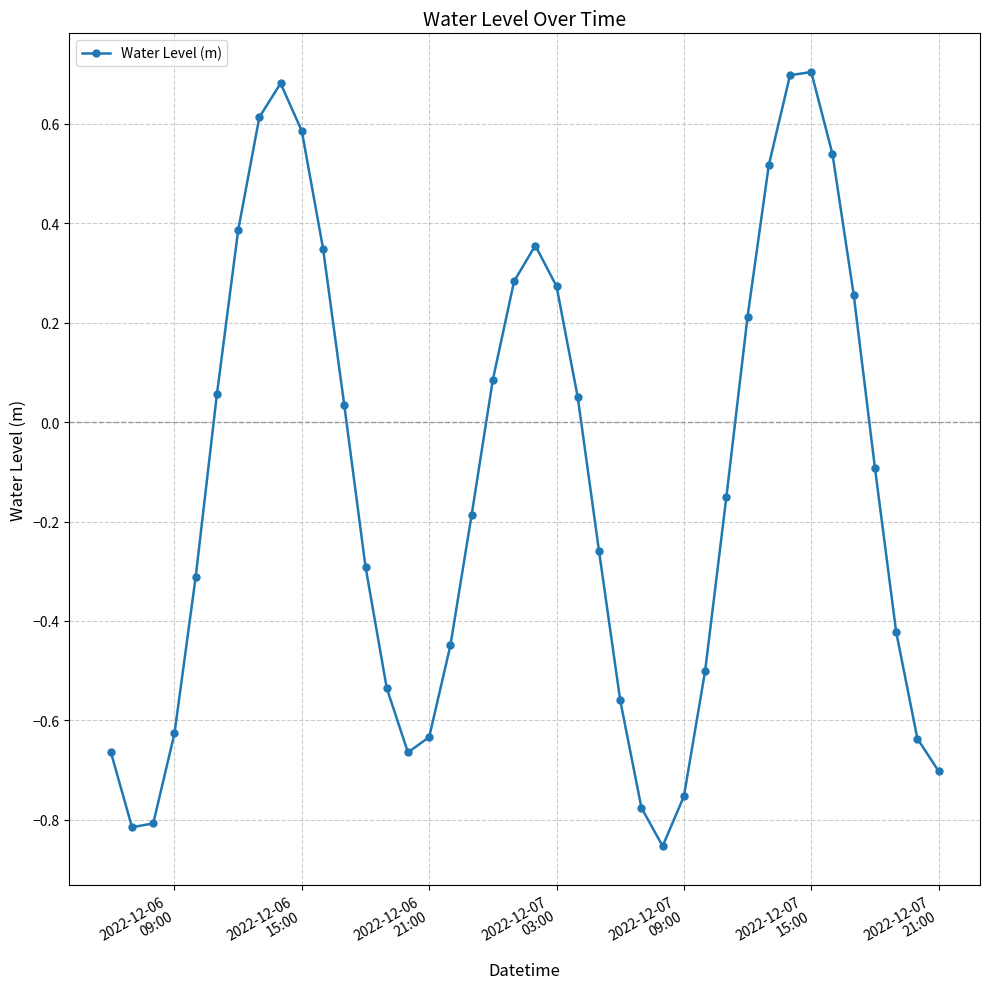

How many interior local peaks (higher than both neighbors) does the data have?

3